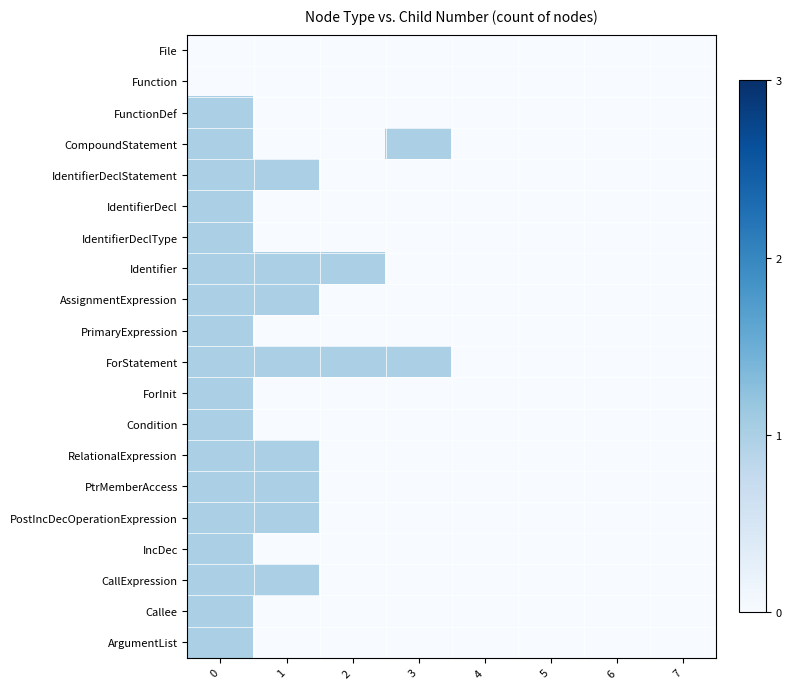

What is the spread (max minus min) of values at 3?

1